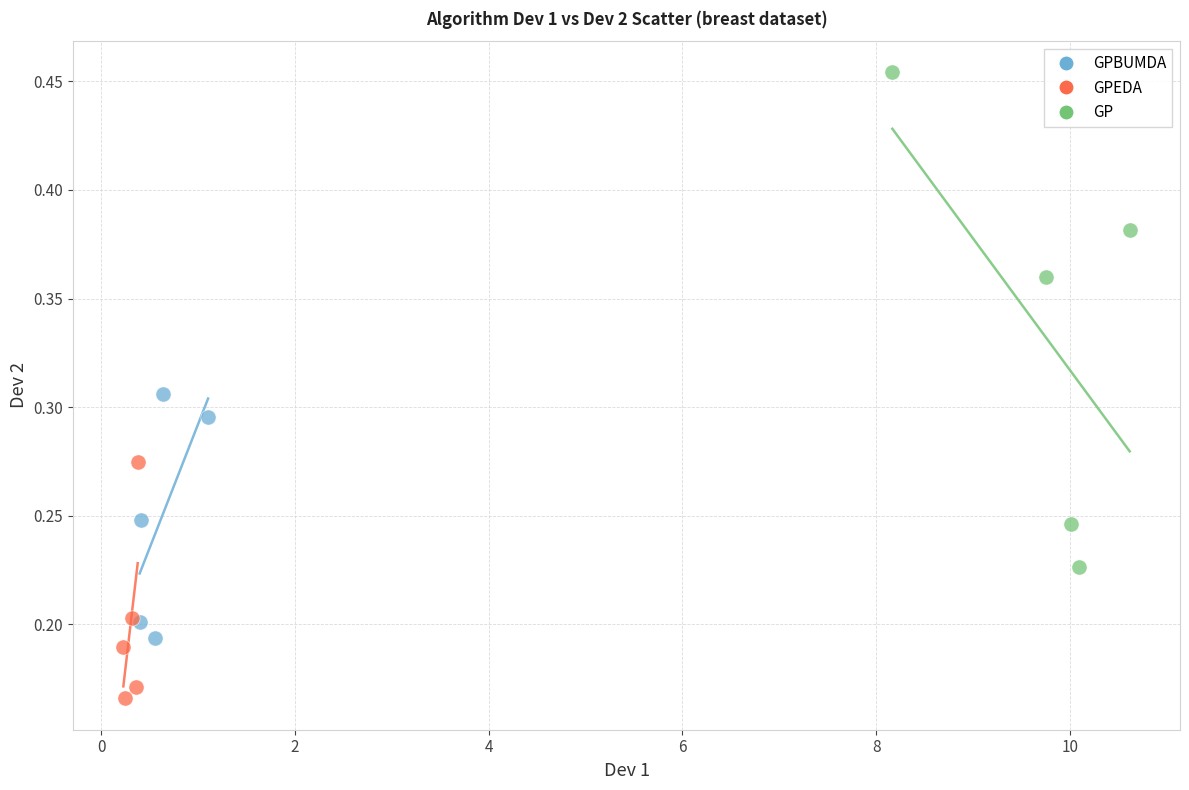

Which series reaches the maximum Y coordinate?

GP